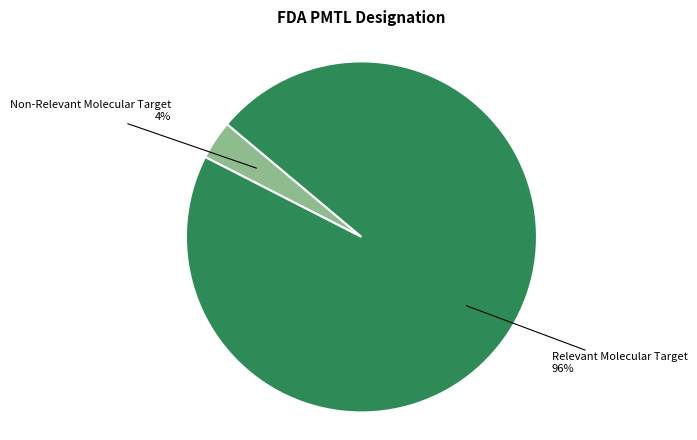

Does any single category account for the majority?

Yes